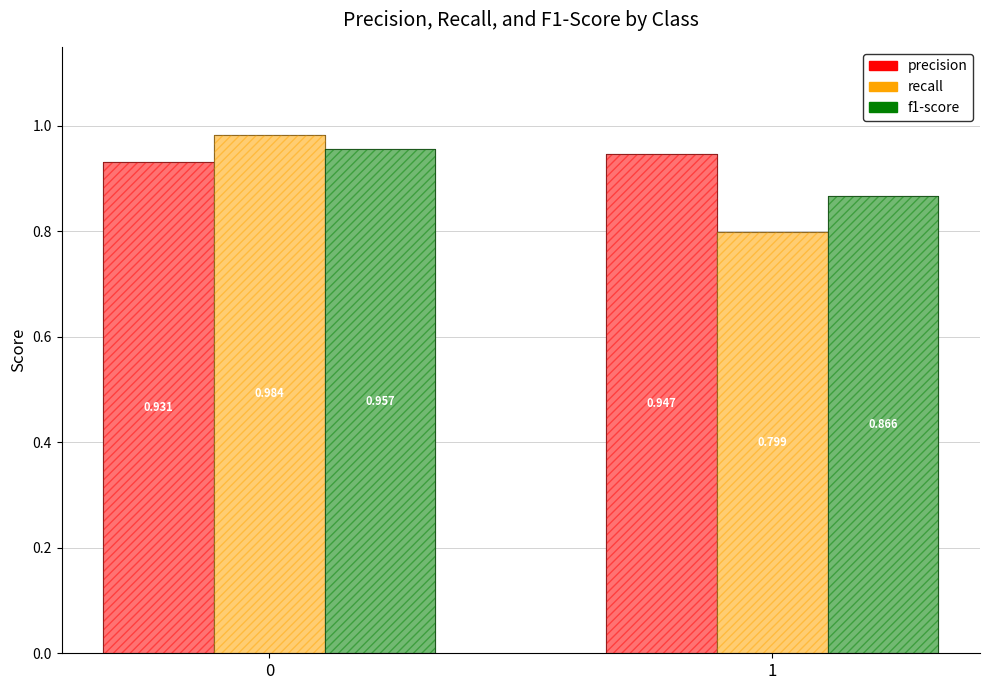

Which series has the largest total across all categories?

precision